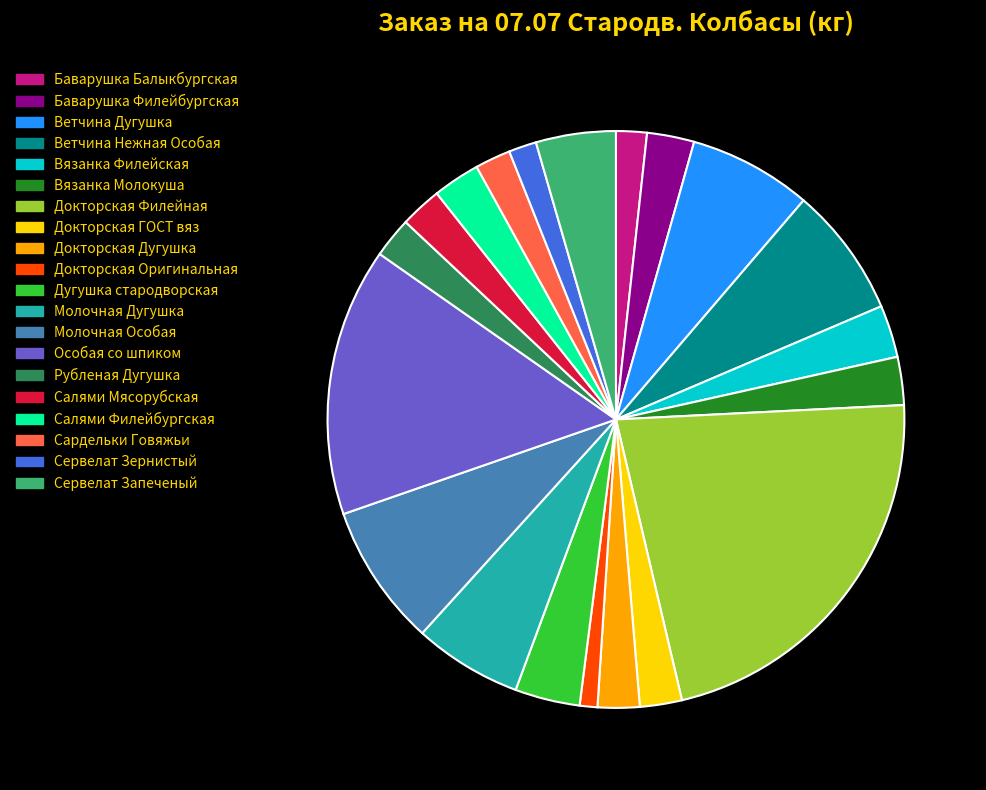

How many segments does this pie chart have?

20